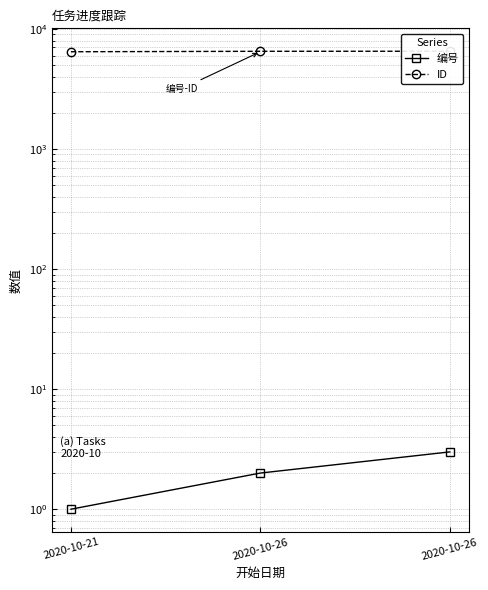

How many data points in 编号 are above 2?

1